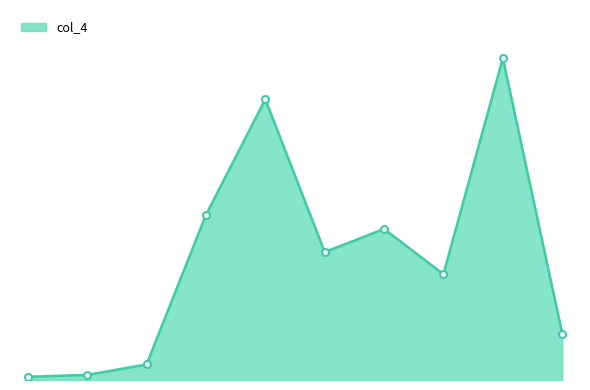

Does the chart have visible grid lines?

No